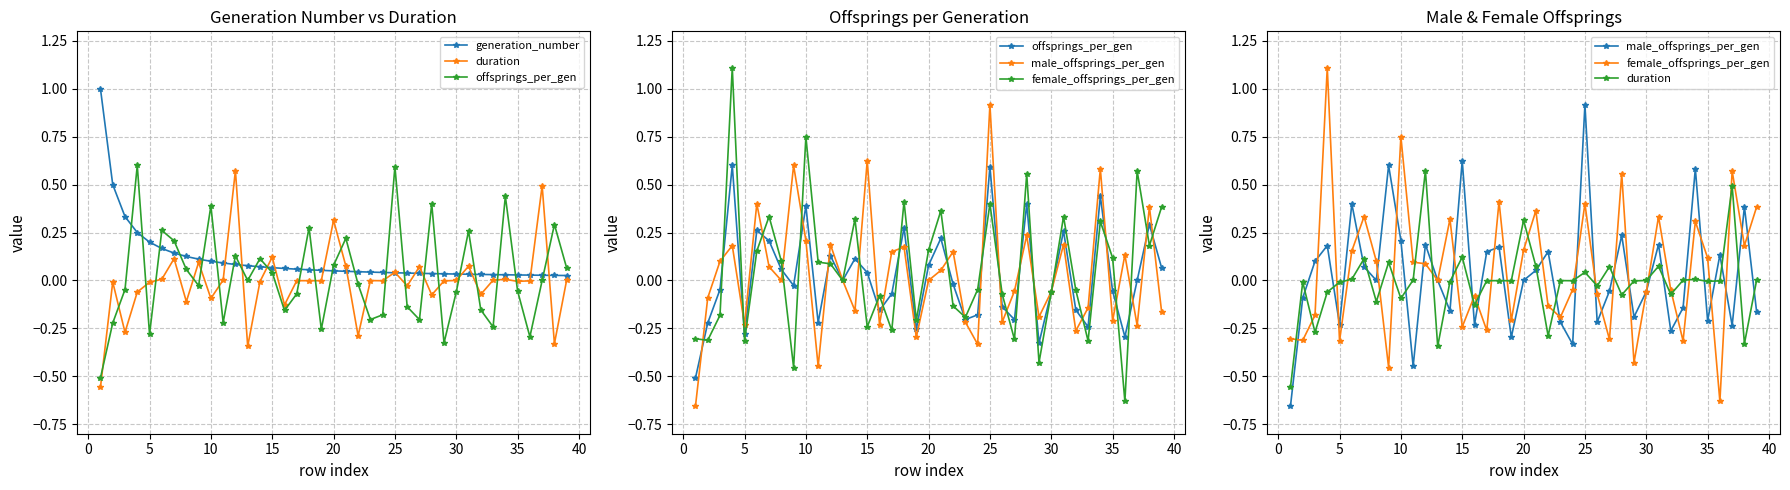

What are all the series names shown in the legend?

generation_number, duration, offsprings_per_gen, male_offsprings_per_gen, female_offsprings_per_gen